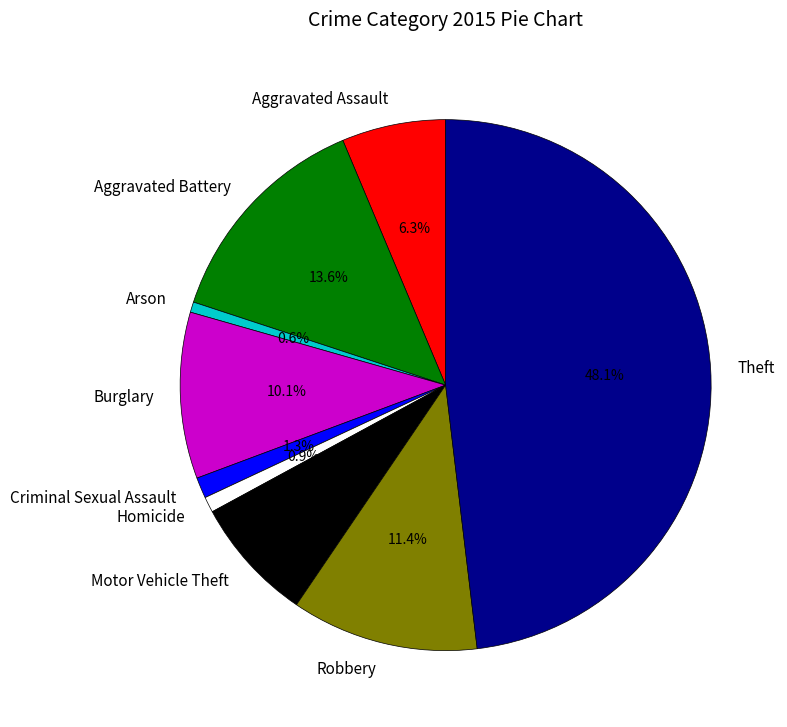

Which has a higher value, Criminal Sexual Assault or Robbery?

Robbery